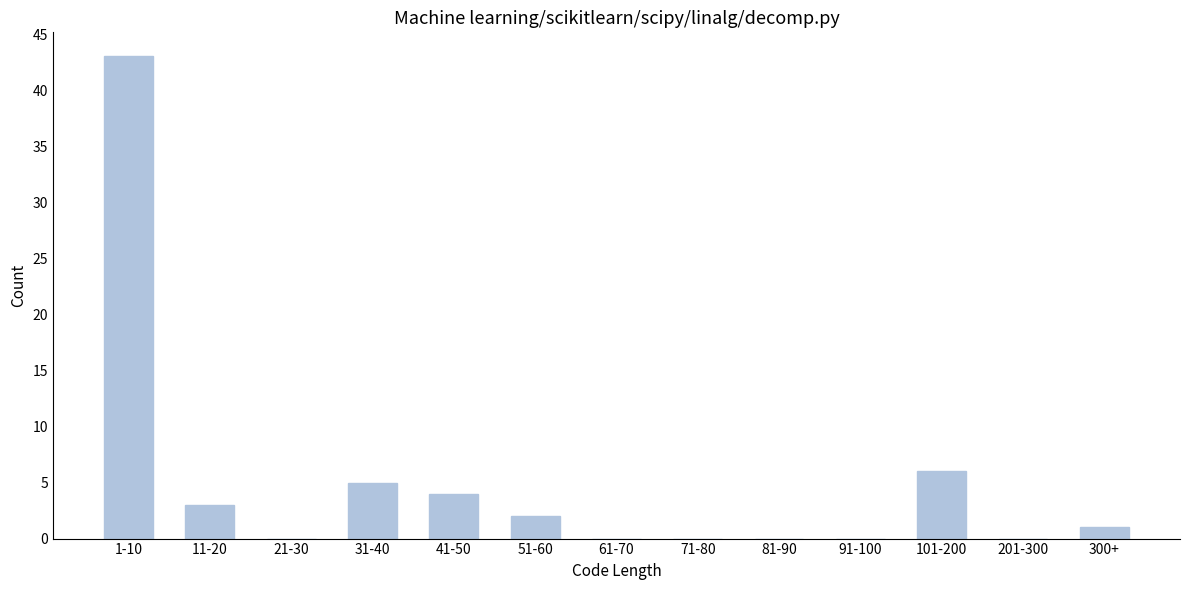

Reading right to left, extract all data points from this chart.

300+=1	201-300=0	101-200=6	91-100=0	81-90=0	71-80=0	61-70=0	51-60=2	41-50=4	31-40=5	21-30=0	11-20=3	1-10=43